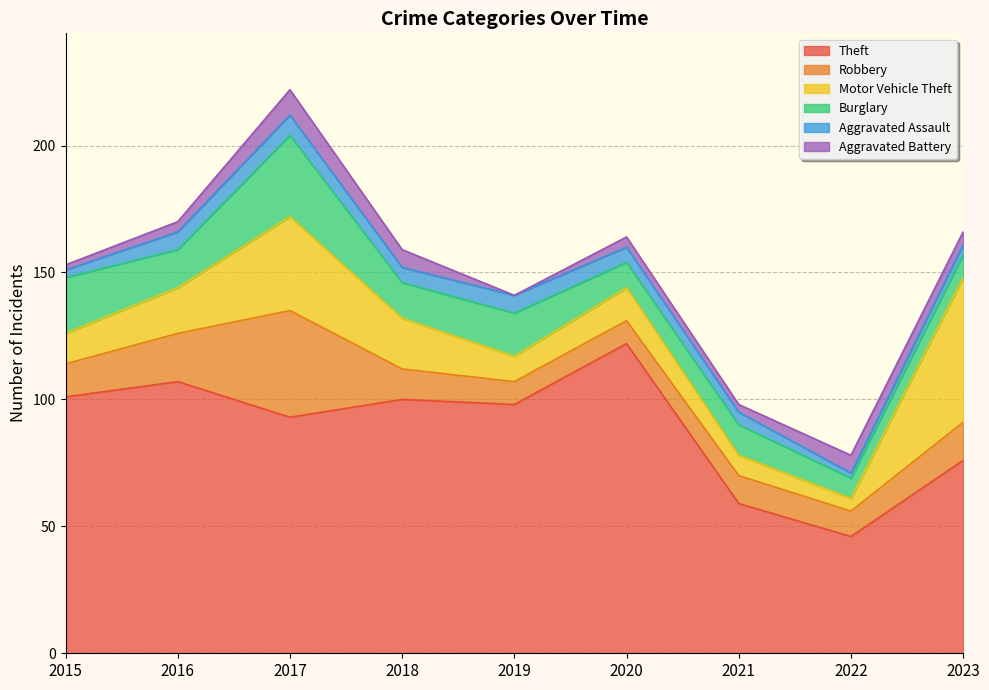

What is the sum of all Motor Vehicle Theft values?

180